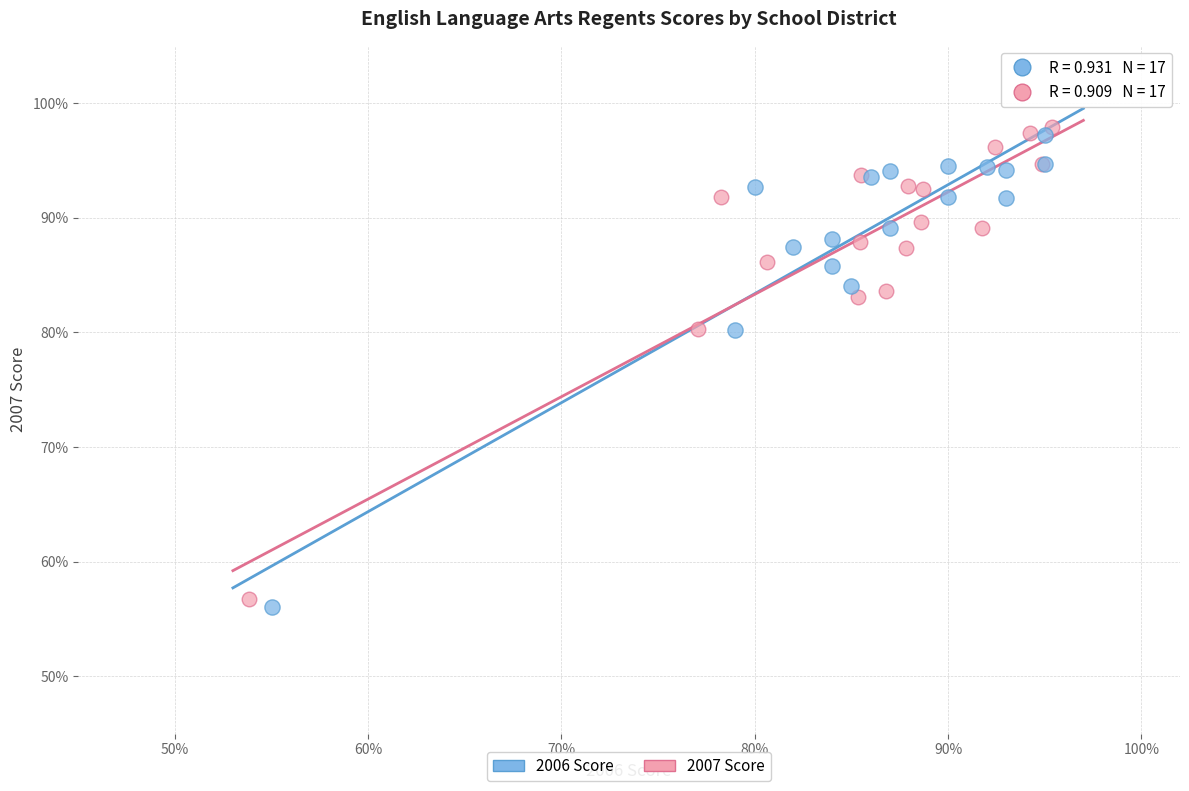

Which series has the largest Y range (max minus min)?

2007 Score